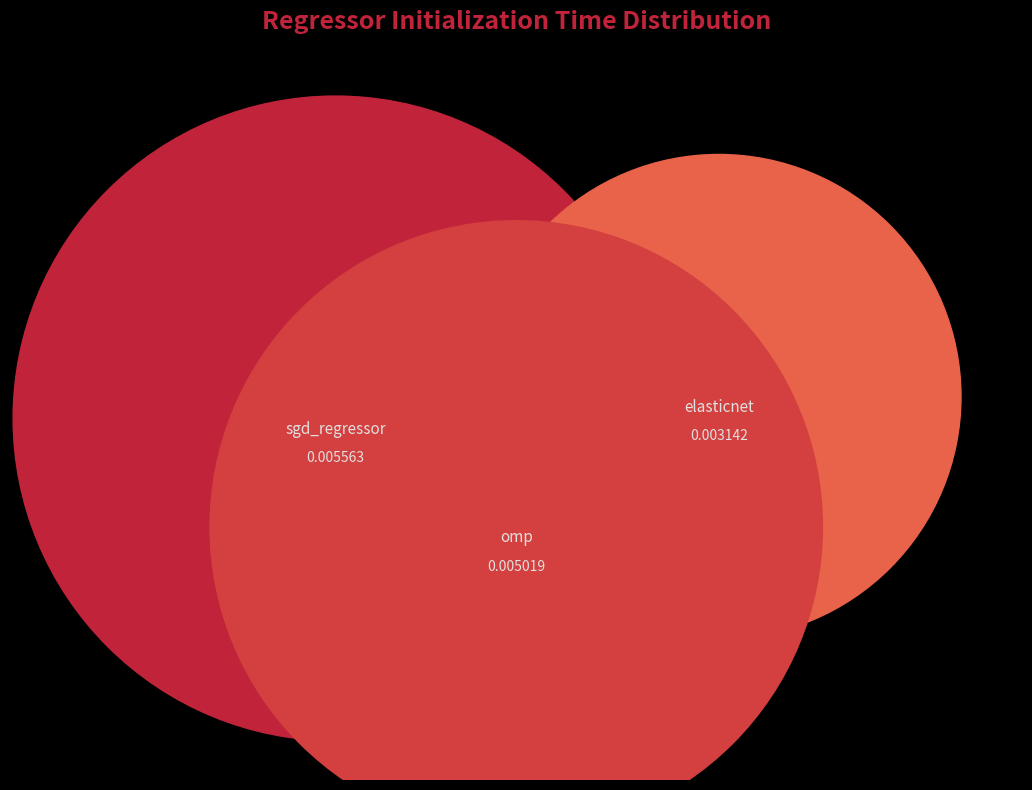

What percentage do elasticnet and sgd_regressor together represent?

63.4%